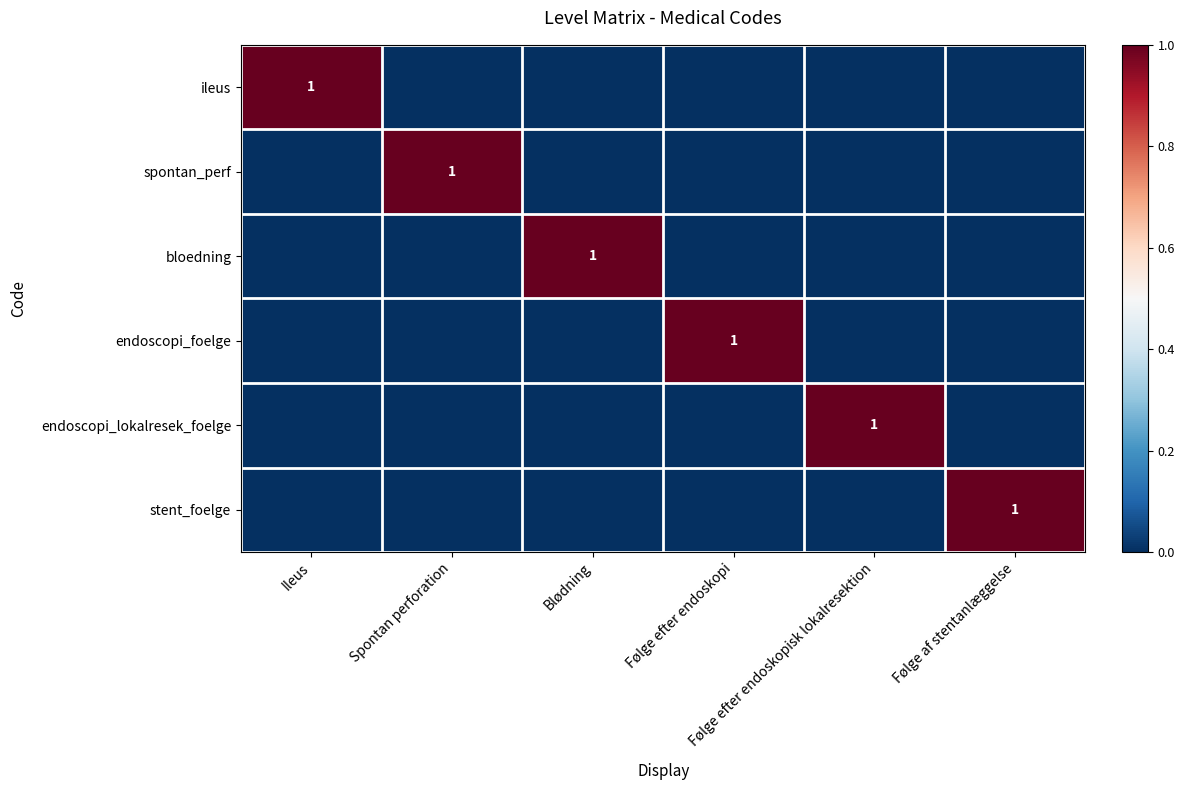

At Følge af stentanlæggelse, list the series in order from smallest to largest.

ileus, spontan_perf, bloedning, endoscopi_foelge, endoscopi_lokalresek_foelge, stent_foelge